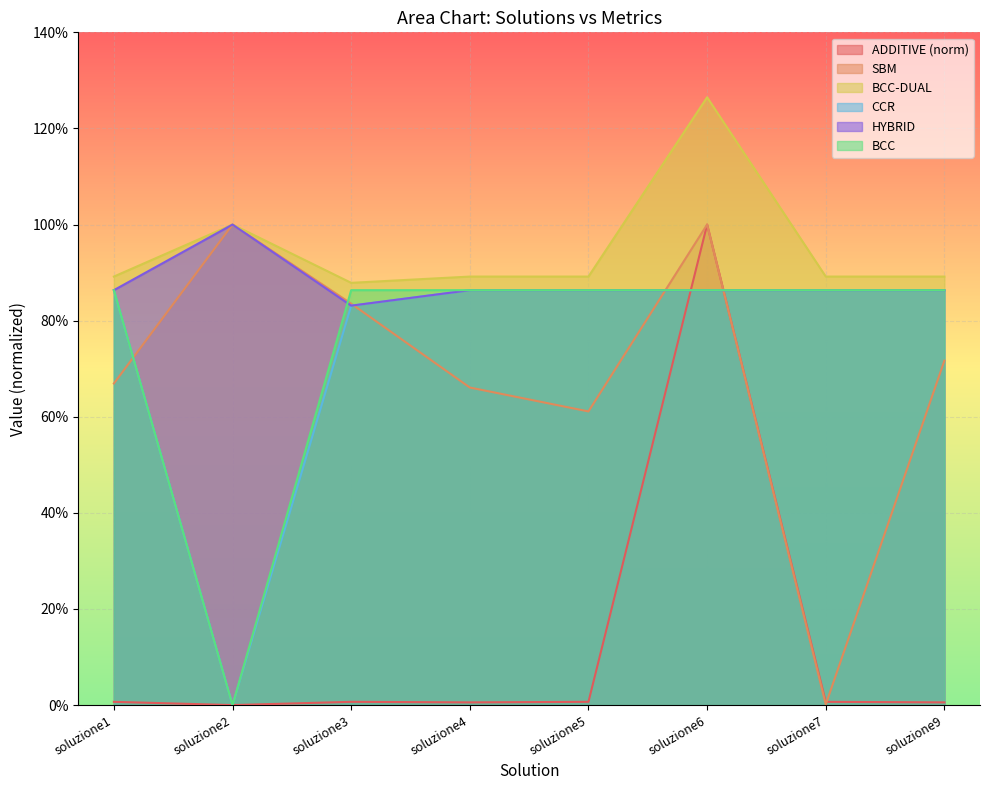

True or false: HYBRID has a value of 0.5 at soluzione7.

False